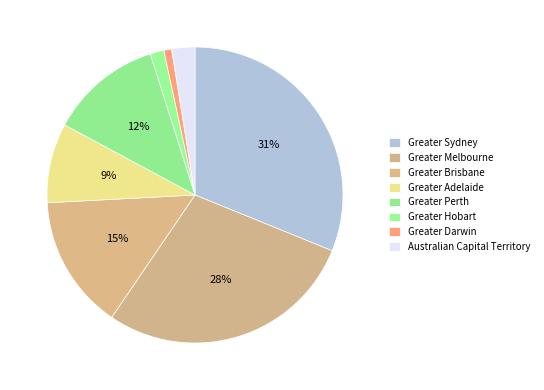

How many segments does this pie chart have?

8